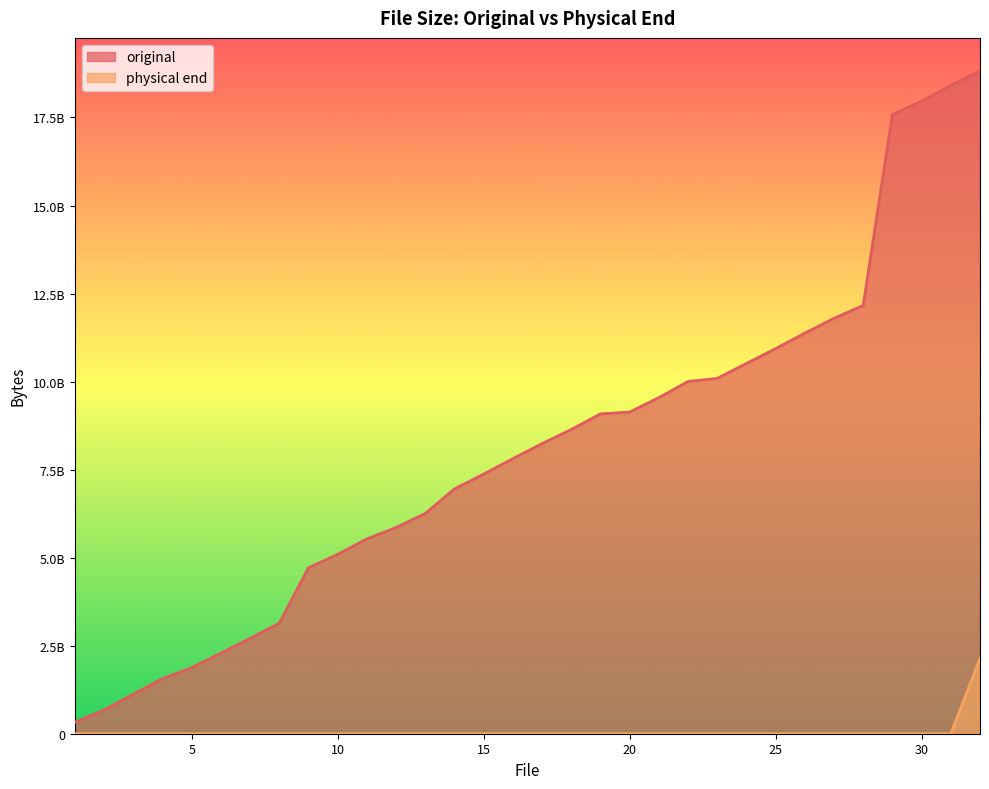

Is the value of original at 8 greater than the value of physical end at 10?

Yes